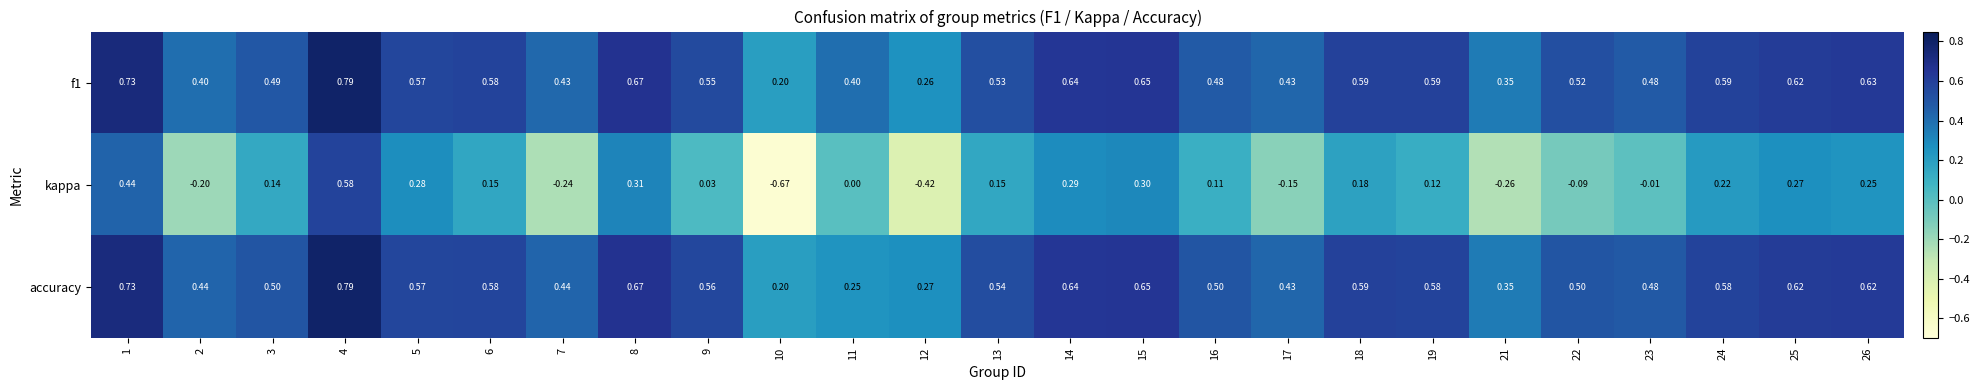

Is the value of accuracy at 3 greater than the value of f1 at 13?

No